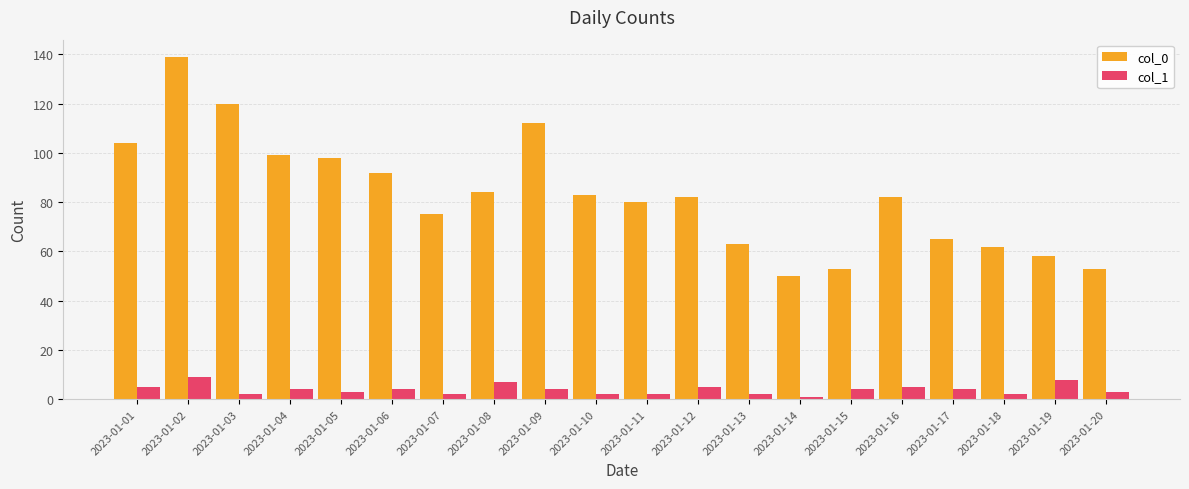

What is the difference between the highest and lowest values at 2023-01-04?

95